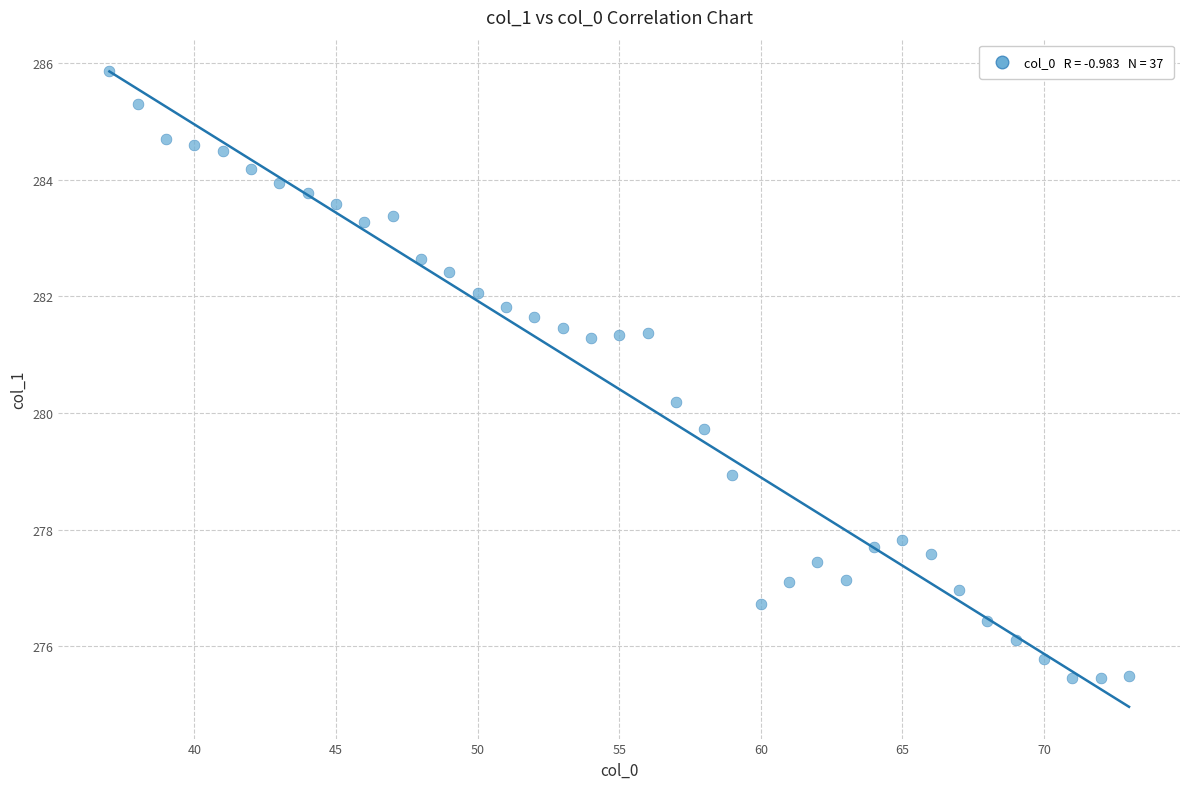

What is the range of X values (max minus min)?

36.0